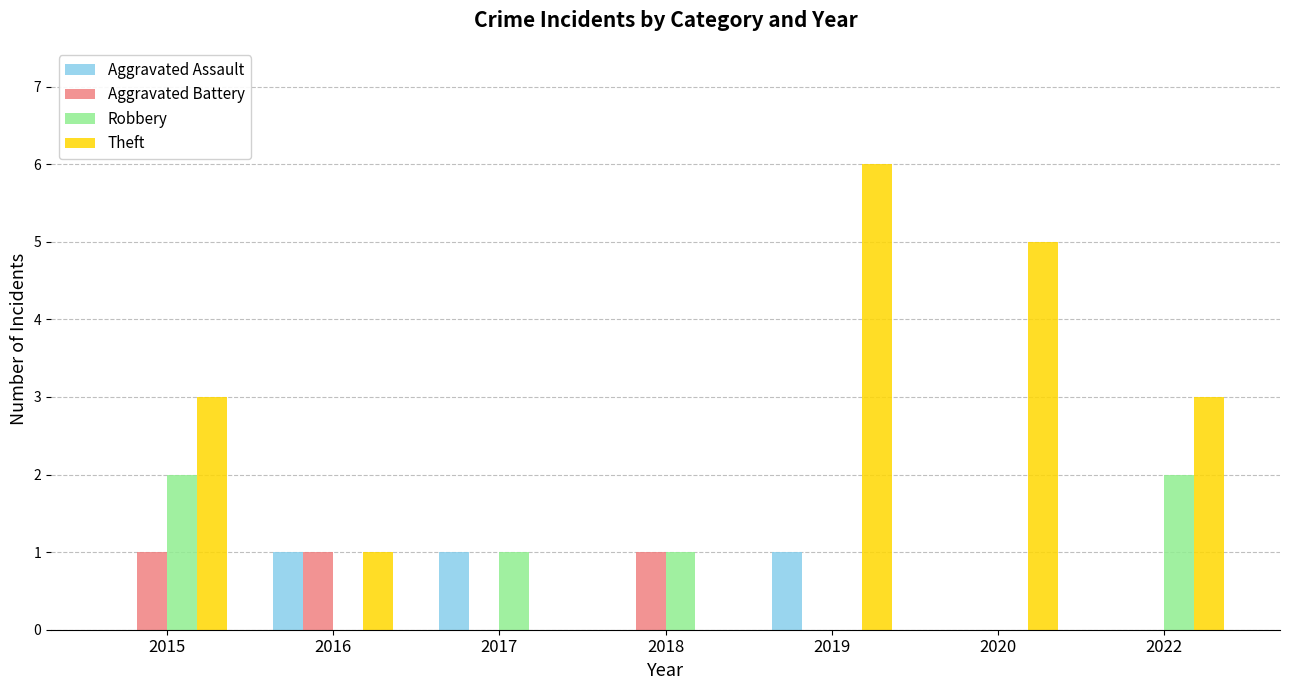

Which label corresponds to the largest value in the chart?

2019